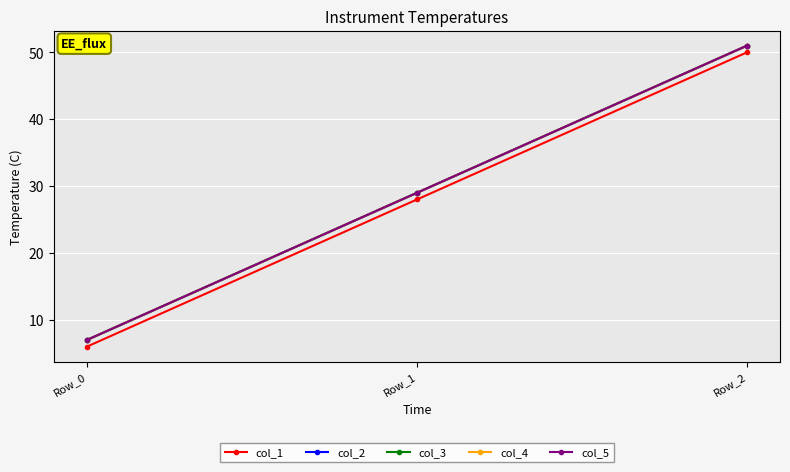

Reading left to right, what are all the values shown in this chart?

col_1: 6	28	50
col_2: 7	29	51
col_3: 7	29	51
col_4: 7	29	51
col_5: 7	29	51